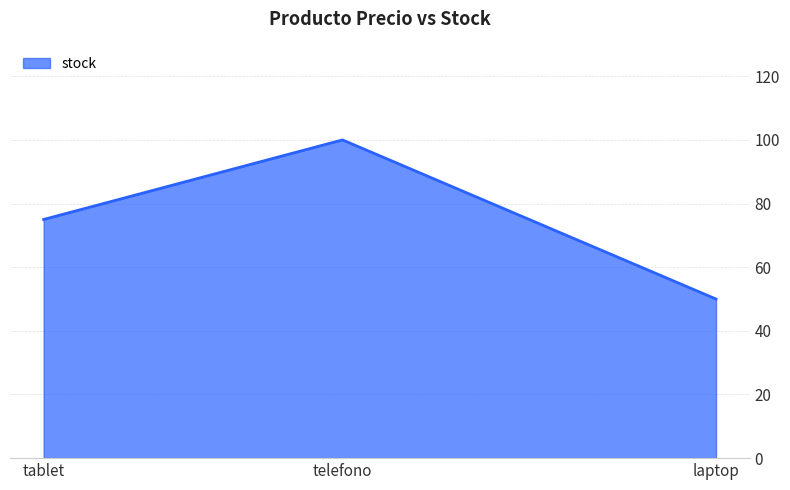

Reading left to right, what are all the values shown in this chart?

75	100	50